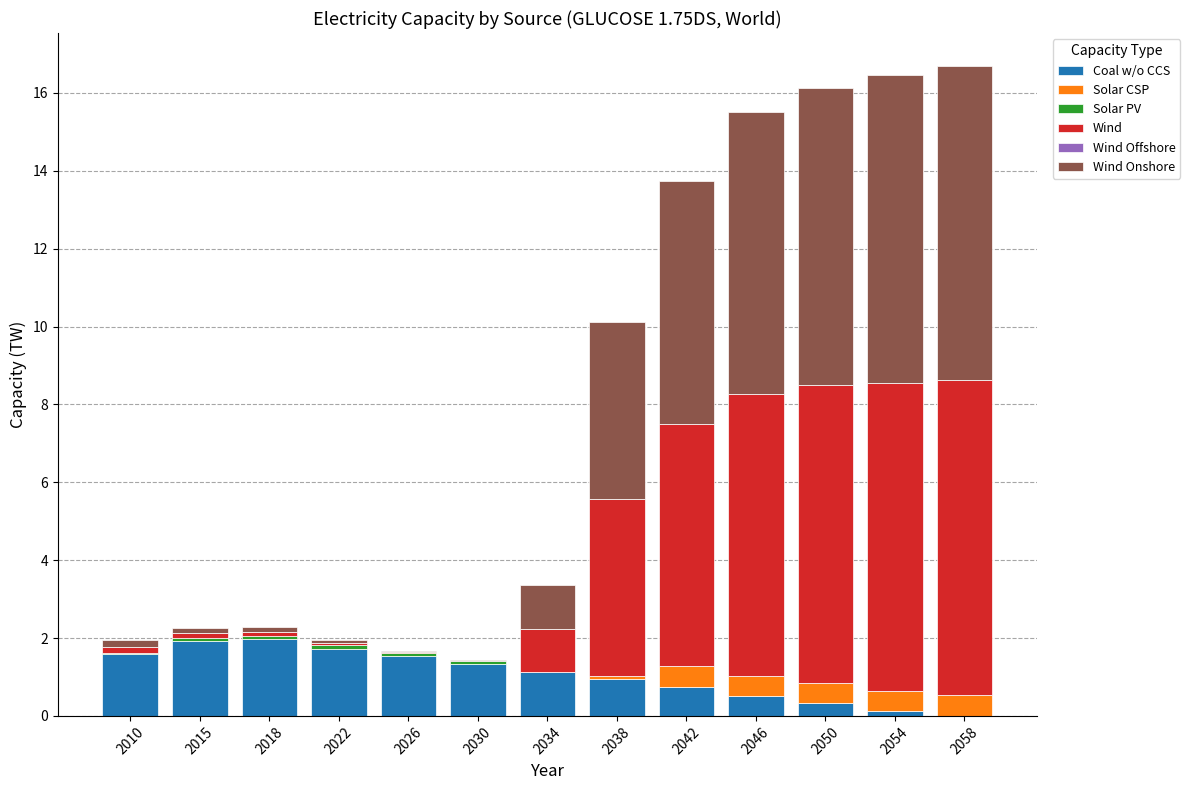

At which label does Wind first exceed 1?

2034